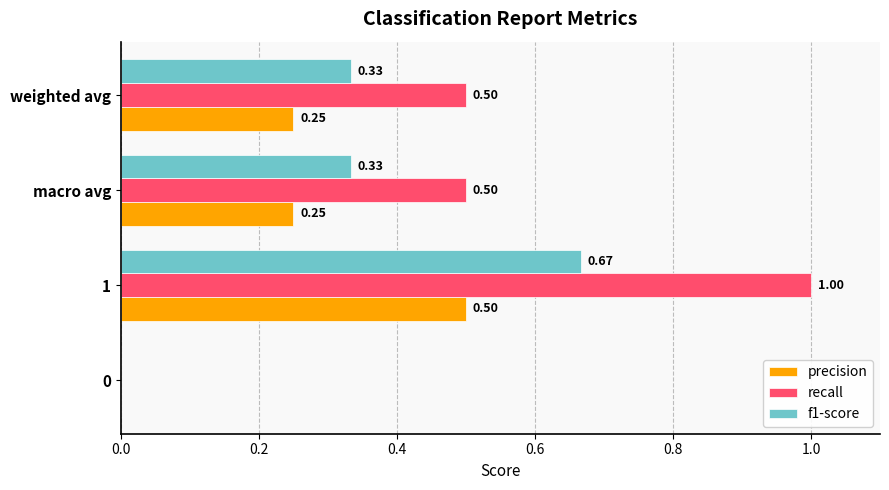

What is the sum of all precision values?

1.0